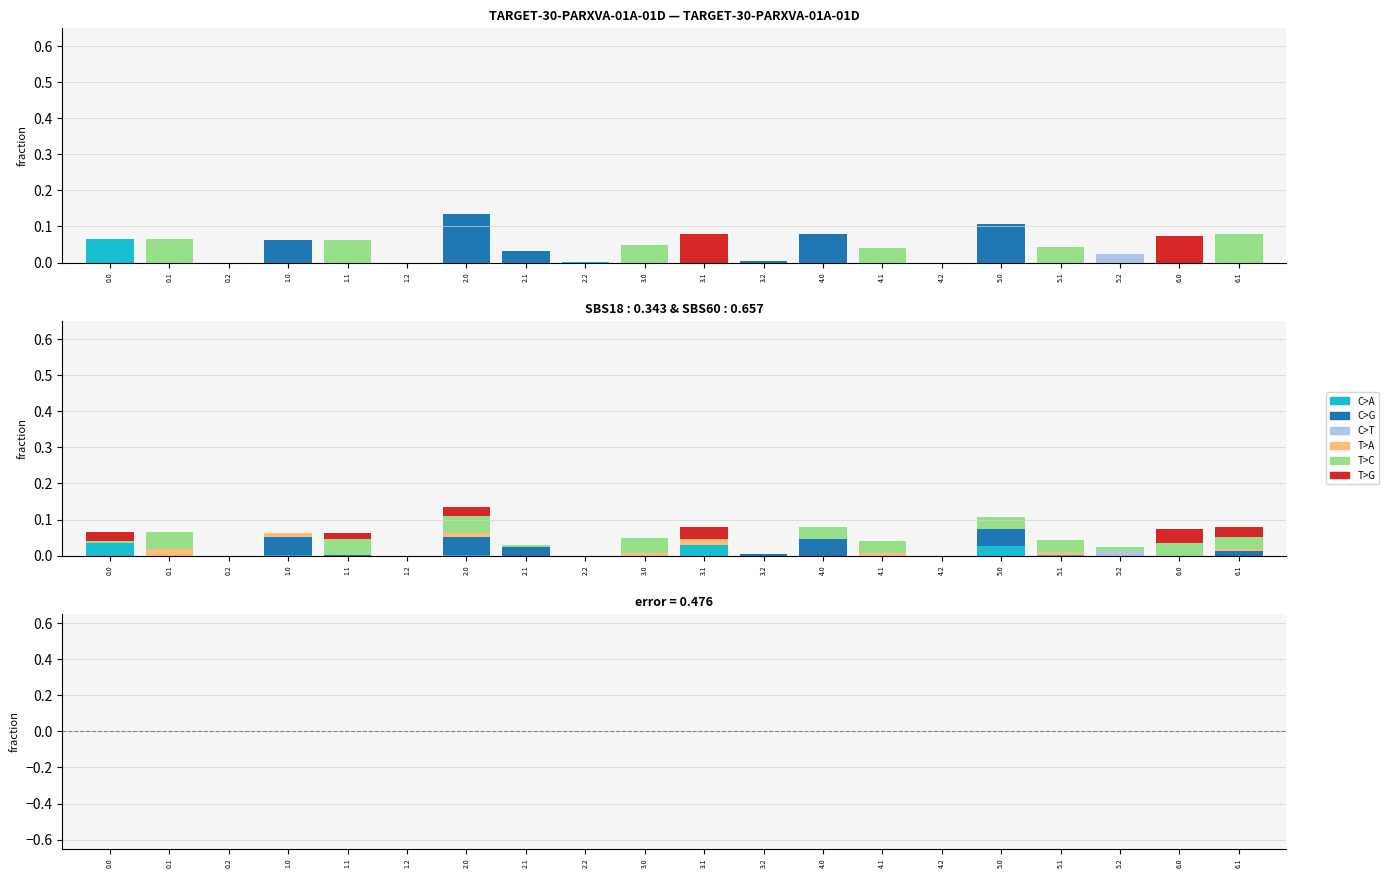

True or false: C>G has a value of 0.0 at 4.2.

True